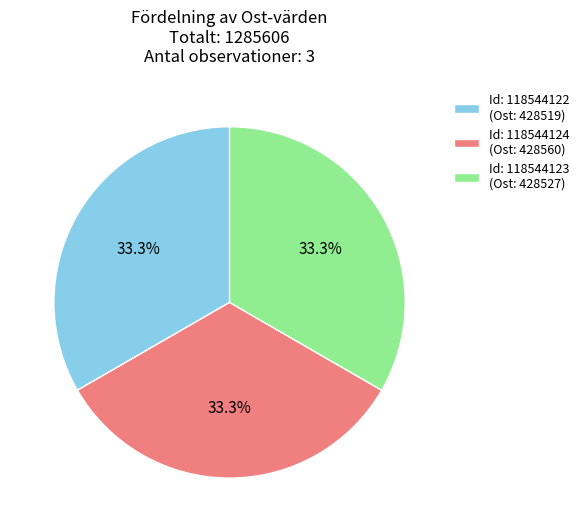

What is the ratio of the value at Id: 118544123 (Ost: 428527) to the value at Id: 118544124 (Ost: 428560)?

1.0